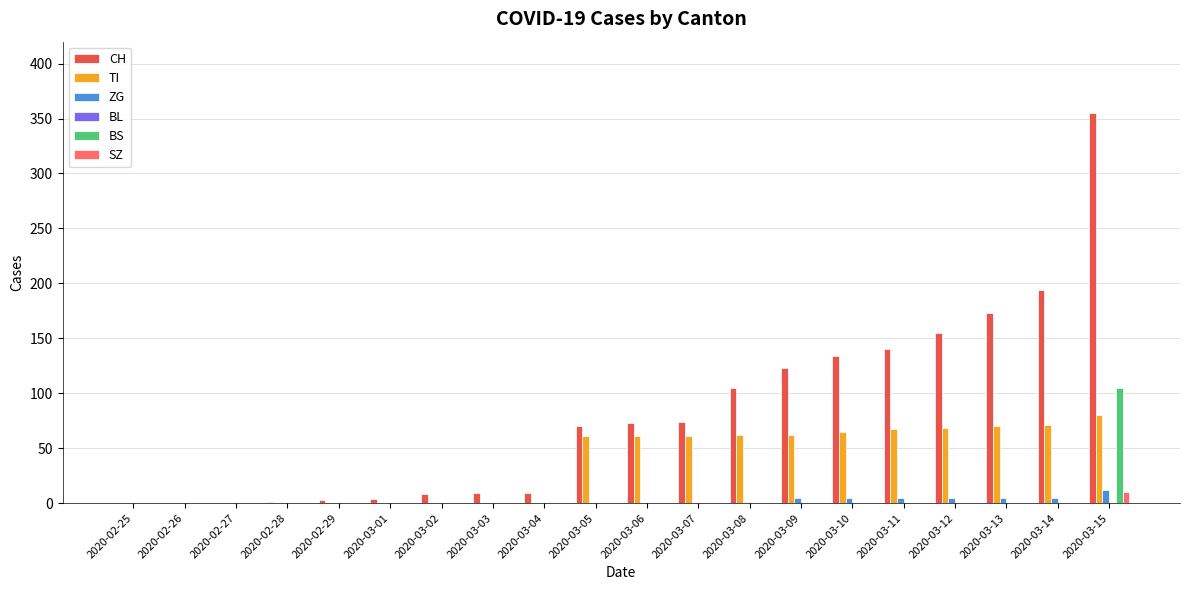

Are the bars horizontal?

No